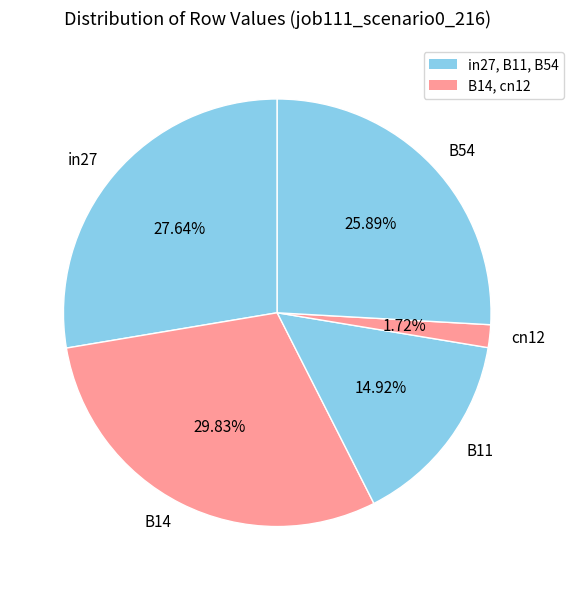

Combined, do B14 and cn12 account for over 50%?

No